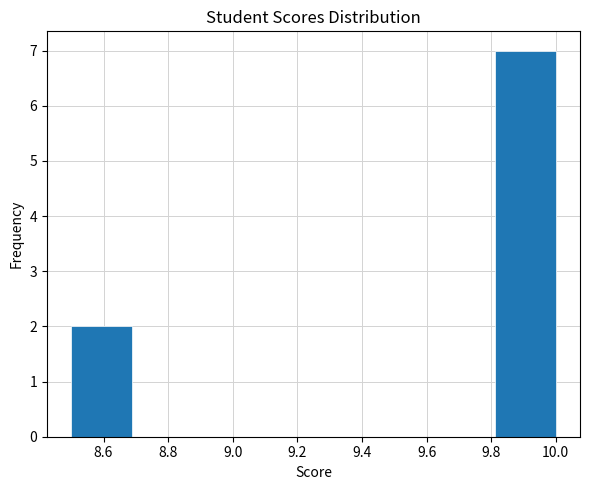

What is the height of the bar covering 8.50 to 8.68 on the x-axis? Neither the bar edges nor the heights are printed on the chart, so give them approximately, as read against the axes.

2